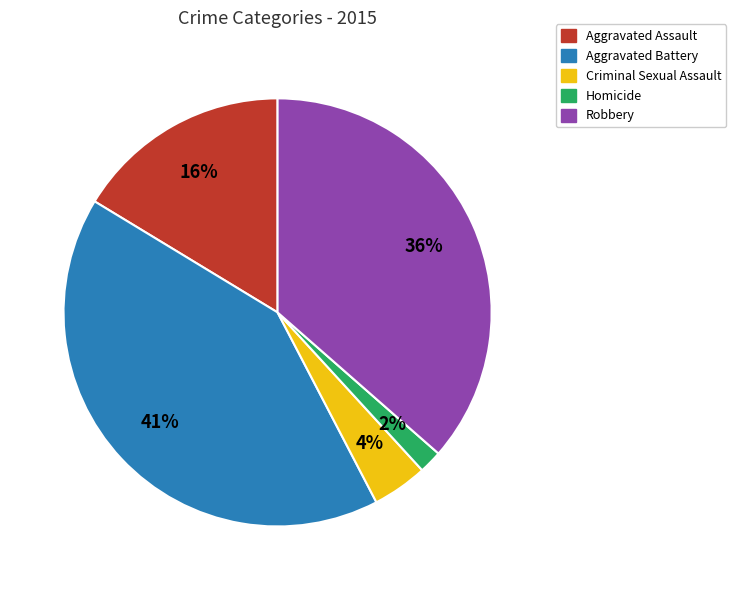

True or false: Criminal Sexual Assault accounts for 18% of the total.

False